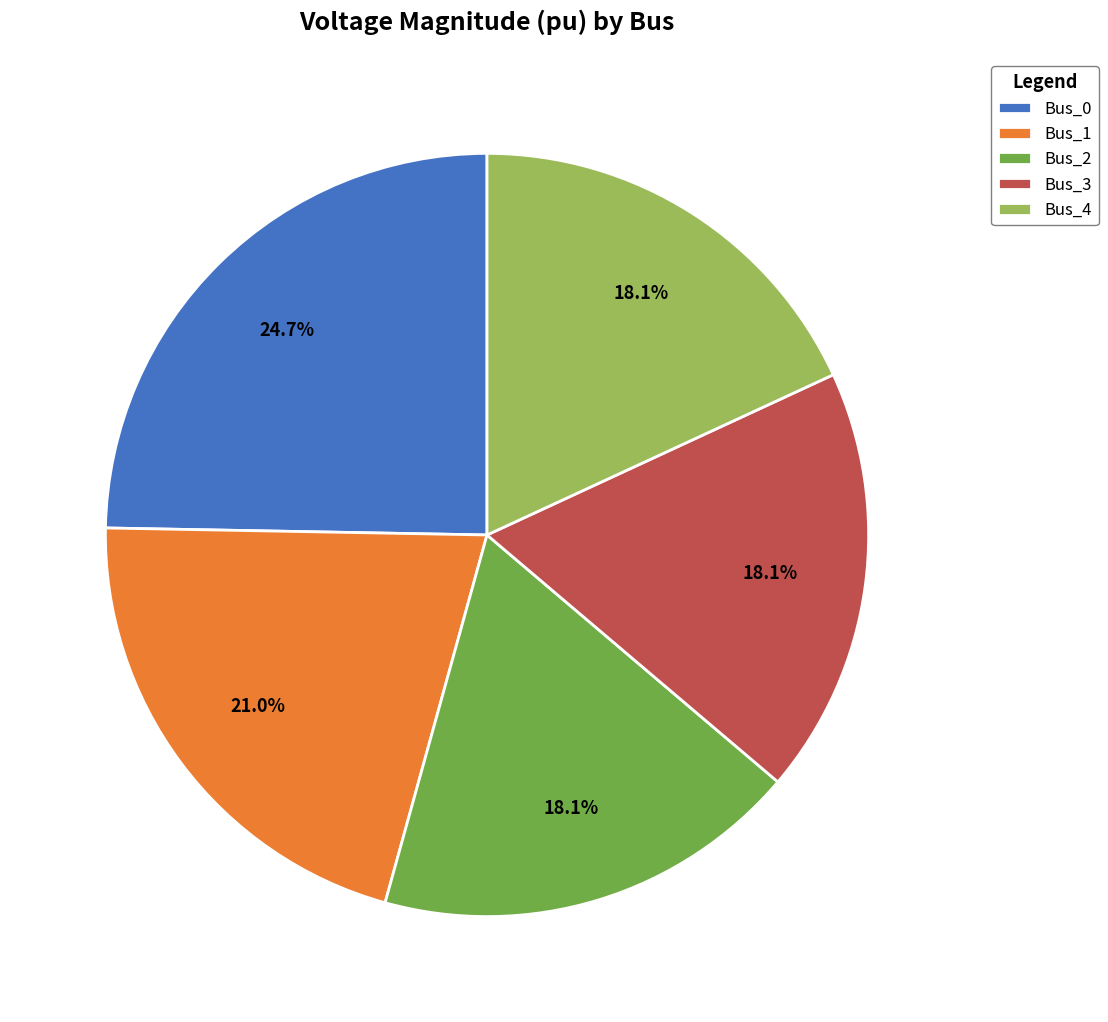

Is there a majority slice in this chart?

No